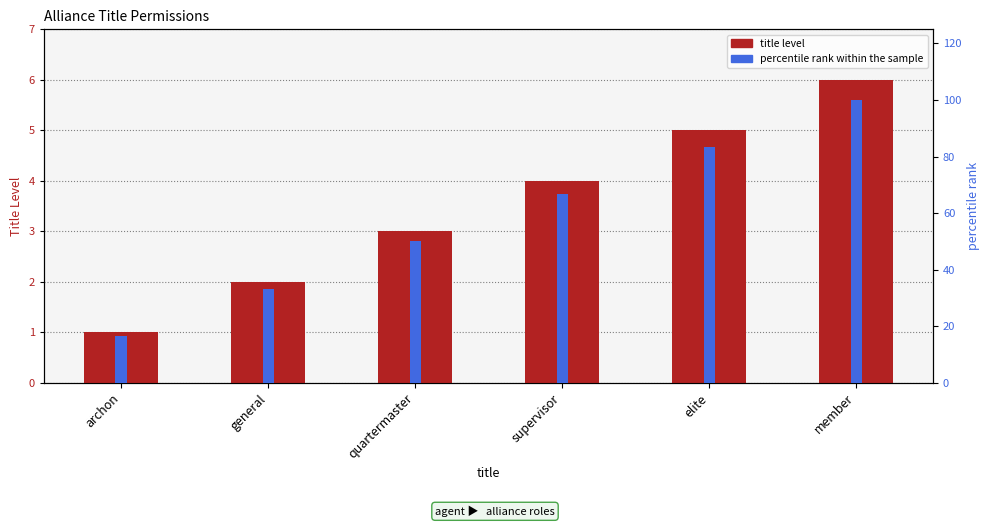

Rank the series at member from highest to lowest value.

percentile rank within the sample, INT_titleLevel